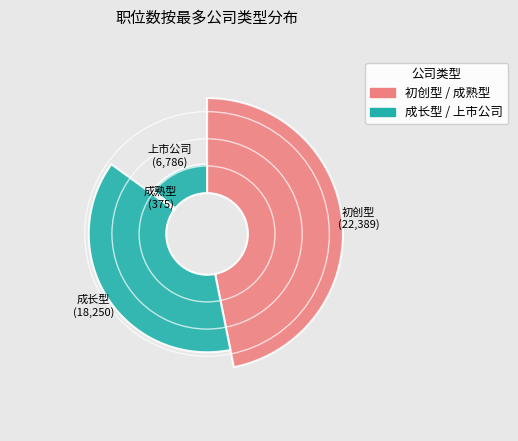

How many slices are in this pie chart?

4